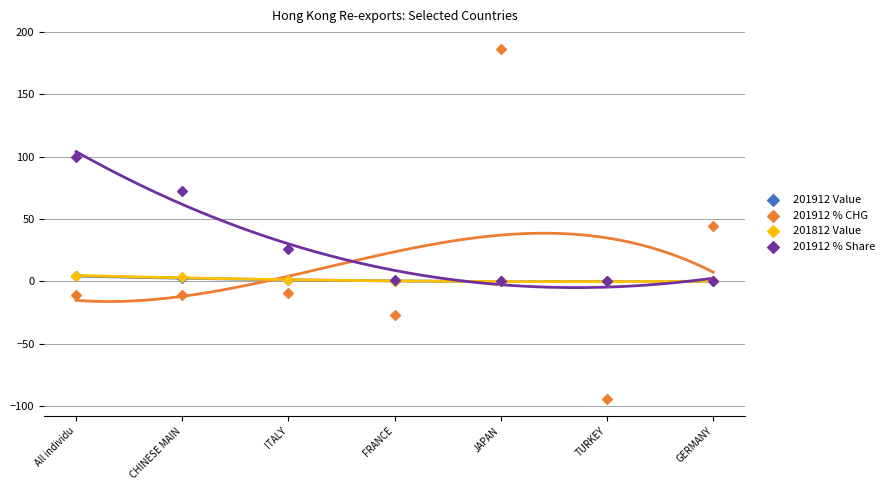

Which series reaches the minimum Y coordinate?

201912 % CHG